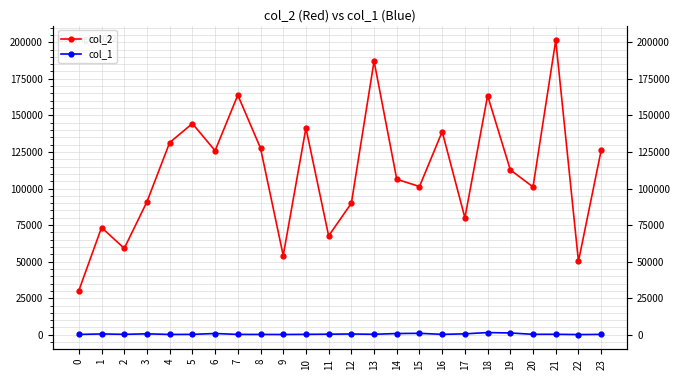

What is the average value of the col_1 series?

505